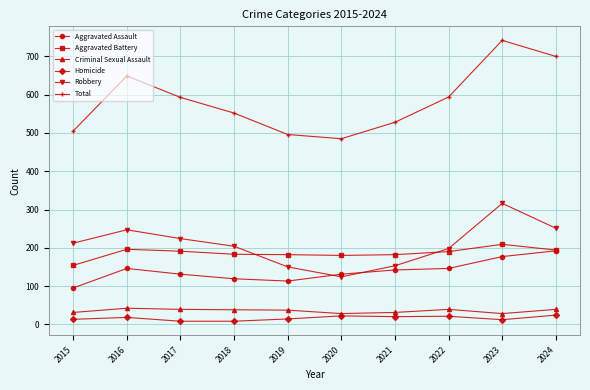

Rank the series by their maximum value, from lowest to highest.

Homicide, Criminal Sexual Assault, Aggravated Assault, Aggravated Battery, Robbery, Total